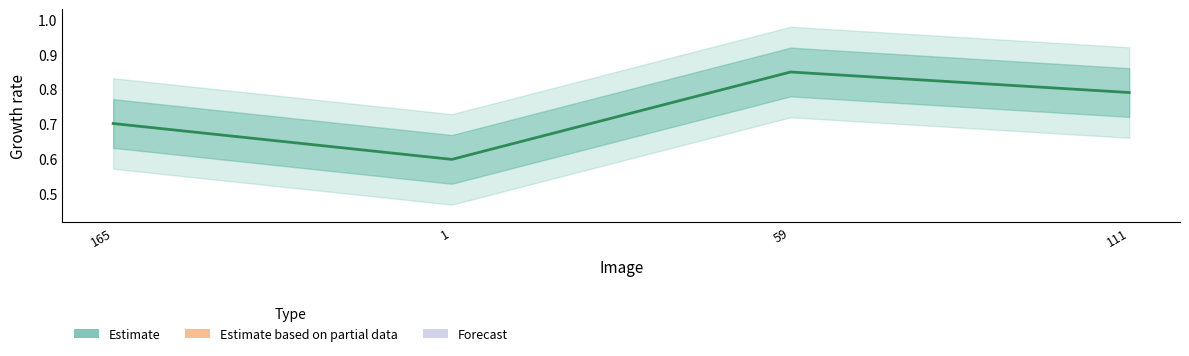

Rank the categories by value from highest to lowest.

59, 111, 165, 1